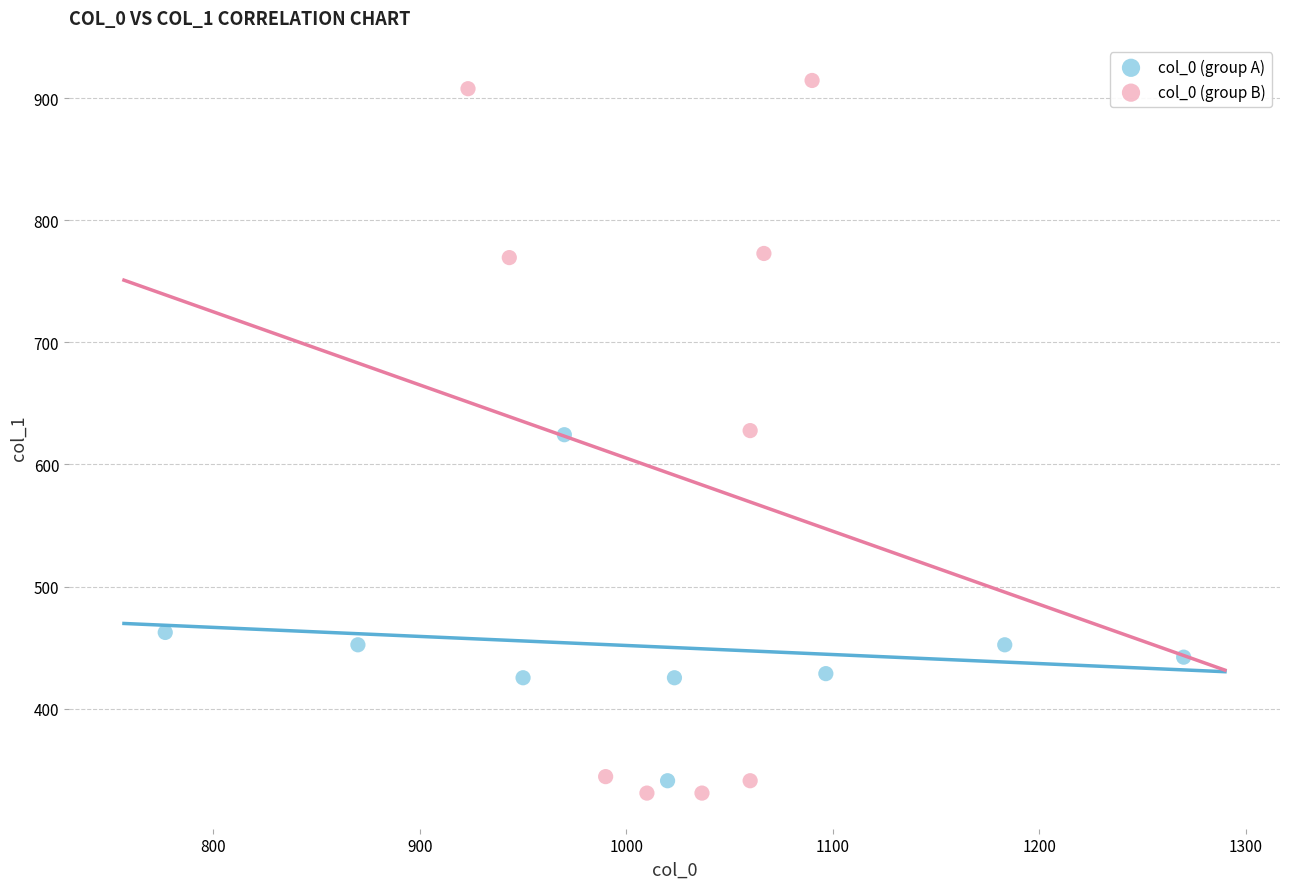

Which series reaches the minimum Y coordinate?

col_0 (group B)